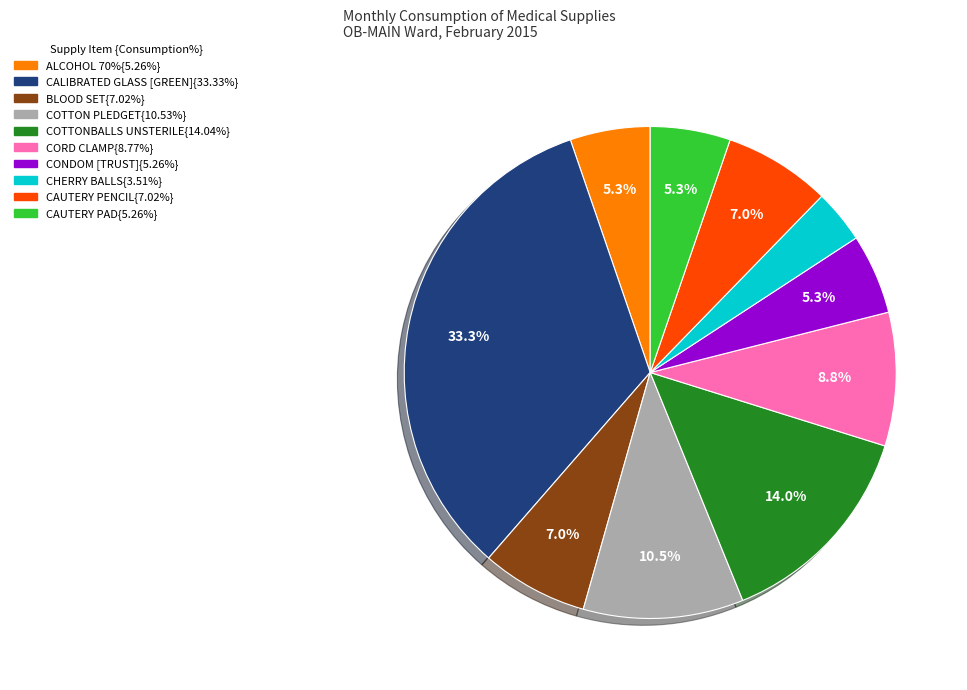

Is there any slice that represents more than half of the pie?

No